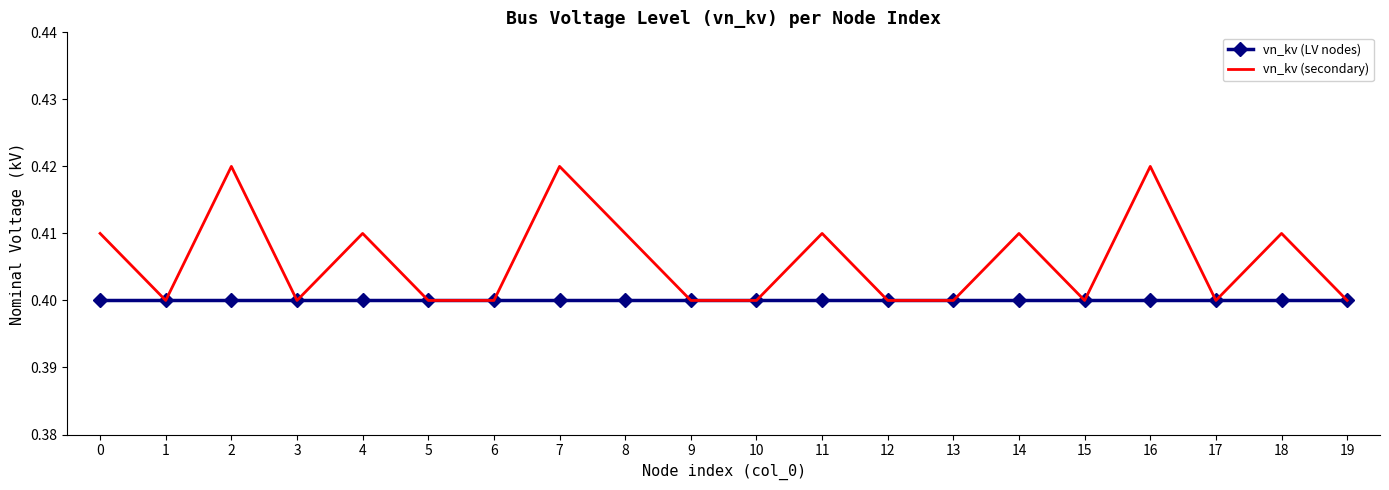

Is it true that vn_kv (secondary) equals 0.7 at 11?

False